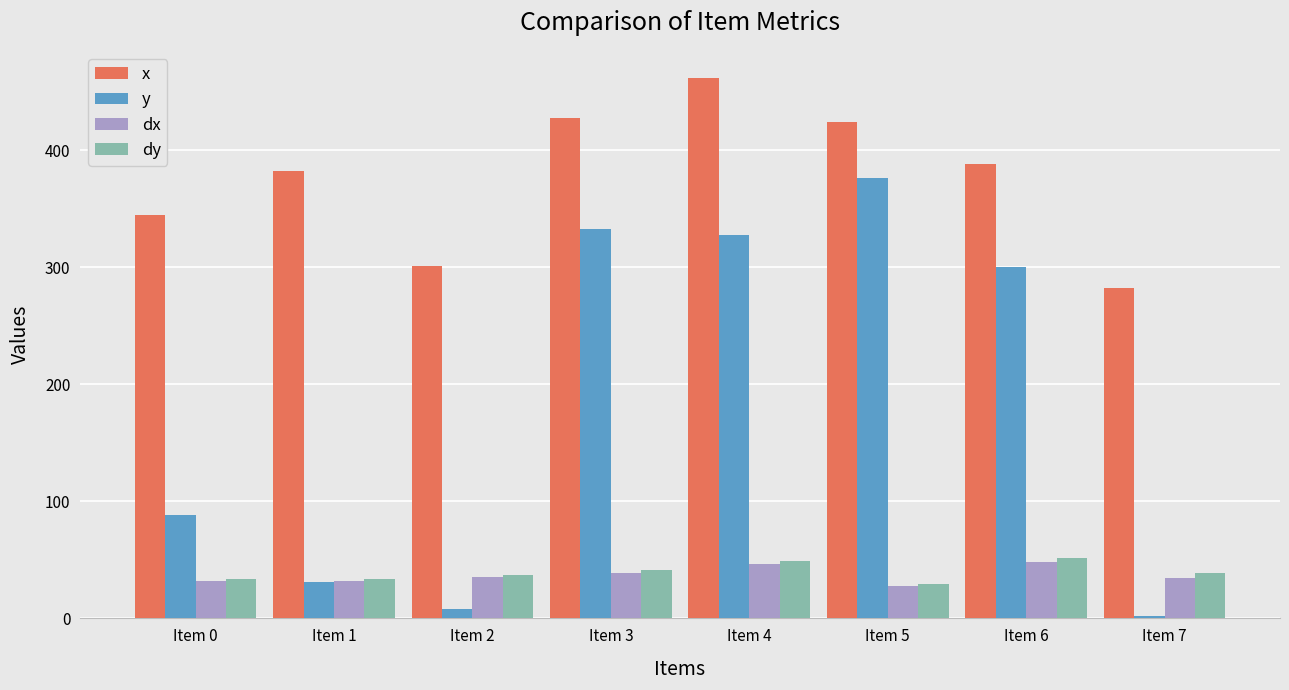

What is the value of the y bar at the 4th from the left?

332.7